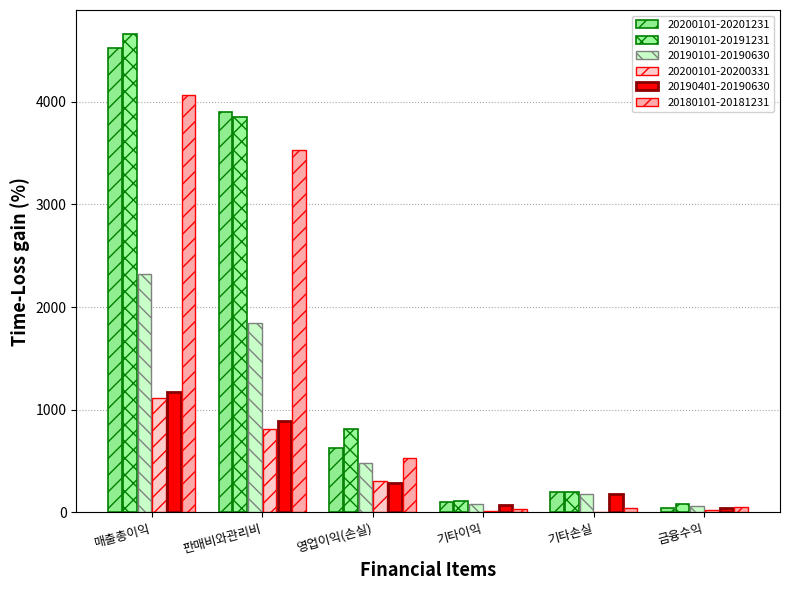

Is the value of 20200101-20201231 at 기타이익 greater than the value of 20200101-20200331 at 기타이익?

Yes